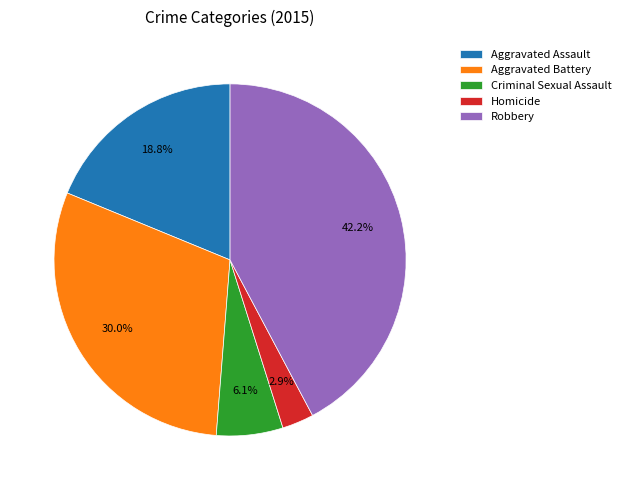

To the nearest percent, what portion does Homicide represent?

3%